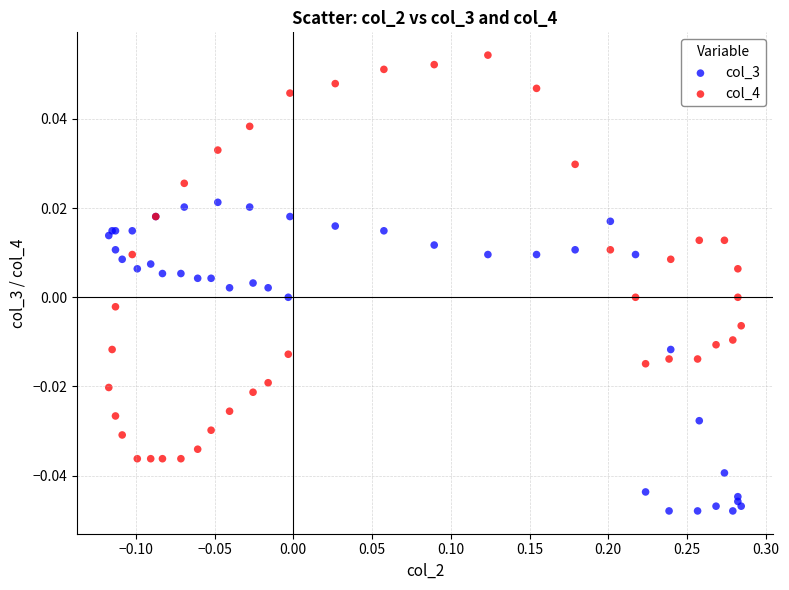

What are all the series names shown in the legend?

col_3, col_4